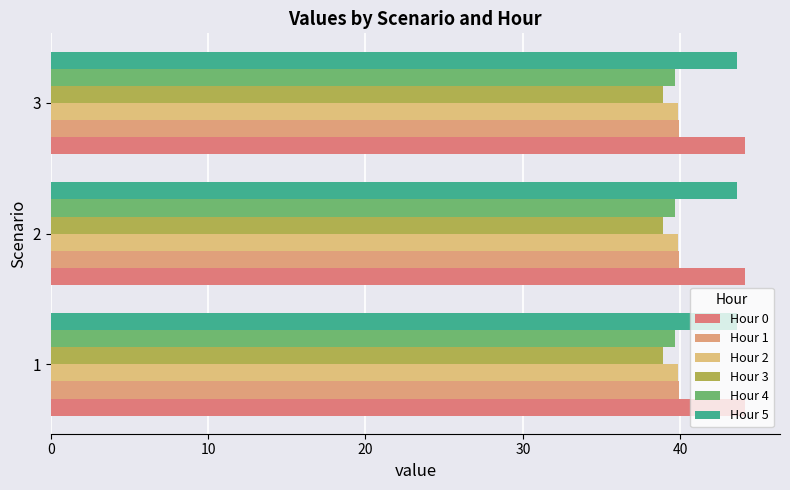

Which series changed the most between 1 and 3?

Hour 0